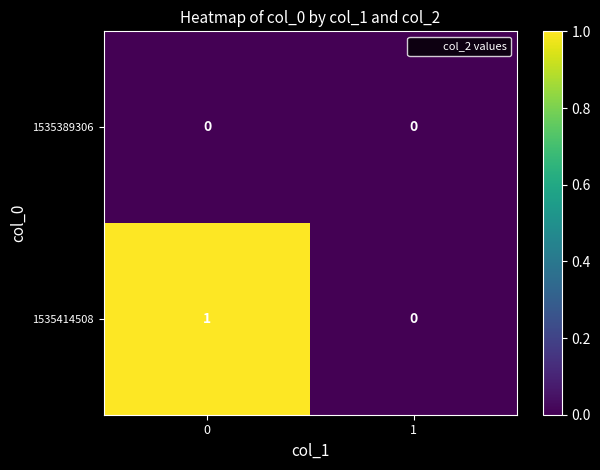

How many data points does each series have?

2